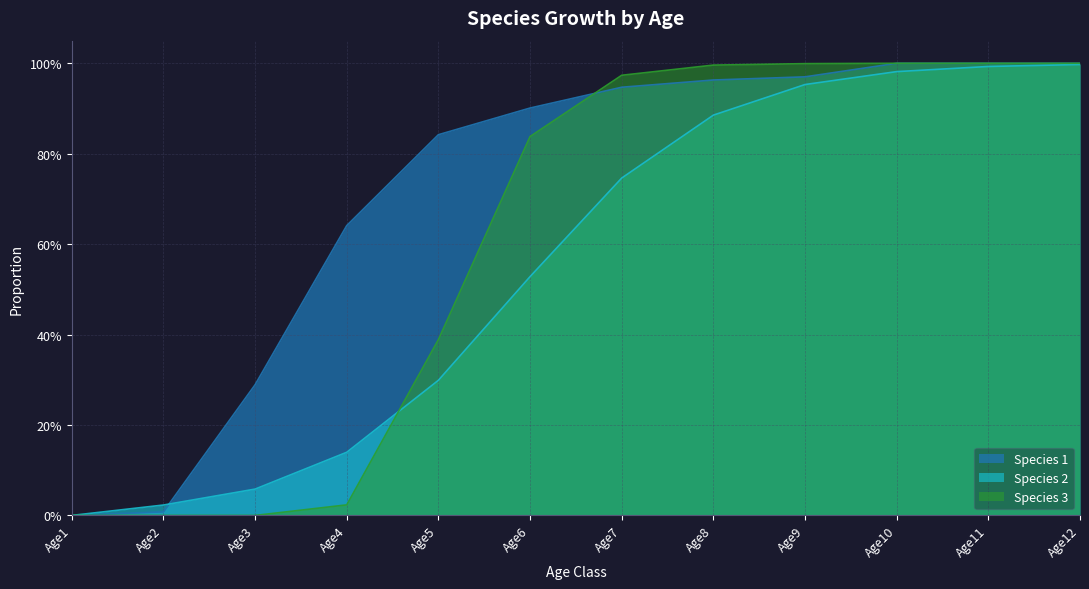

What is the value of the Species 2 point at the 9th from the left?

1.0